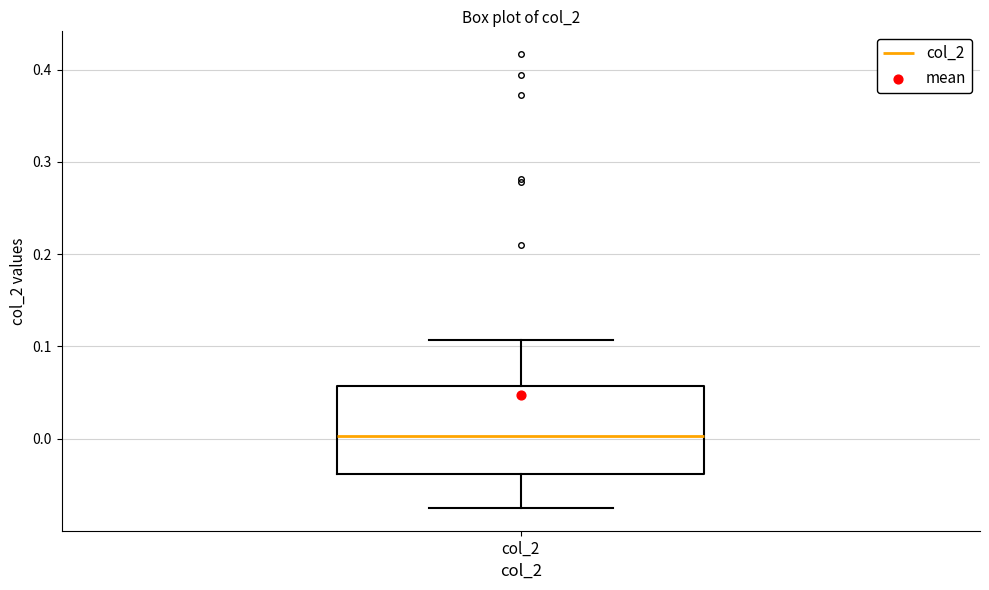

Read this box plot against the y-axis: the position of the median line, the range covered by the box, and the ends of both whiskers. The values are not printed on the chart, so give them approximately, as read against the axis.

median 0.00, box -0.04 to 0.06, whiskers -0.08 to 0.11